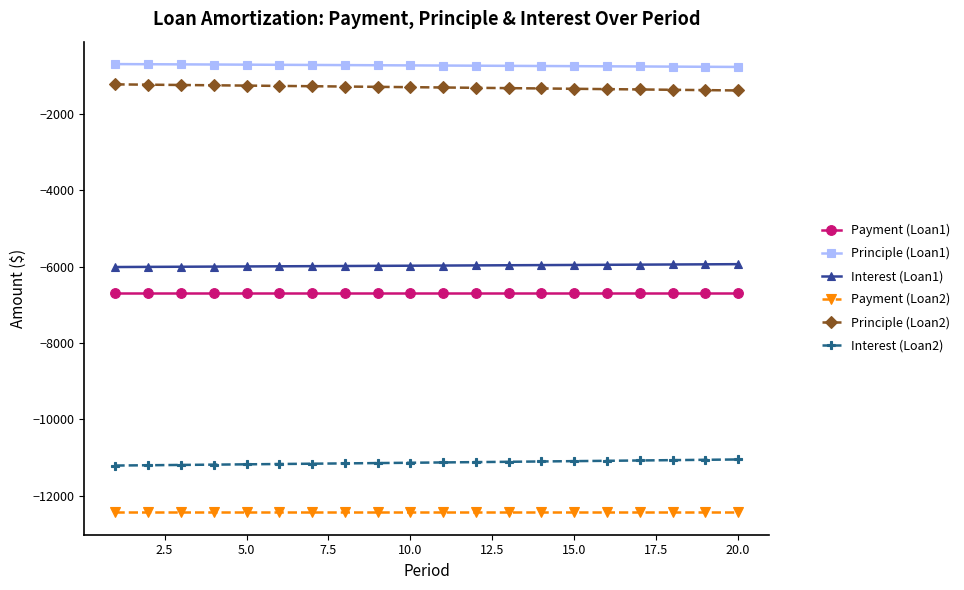

True or false: Principle (Loan2) and Payment (Loan1) cross at least once.

False